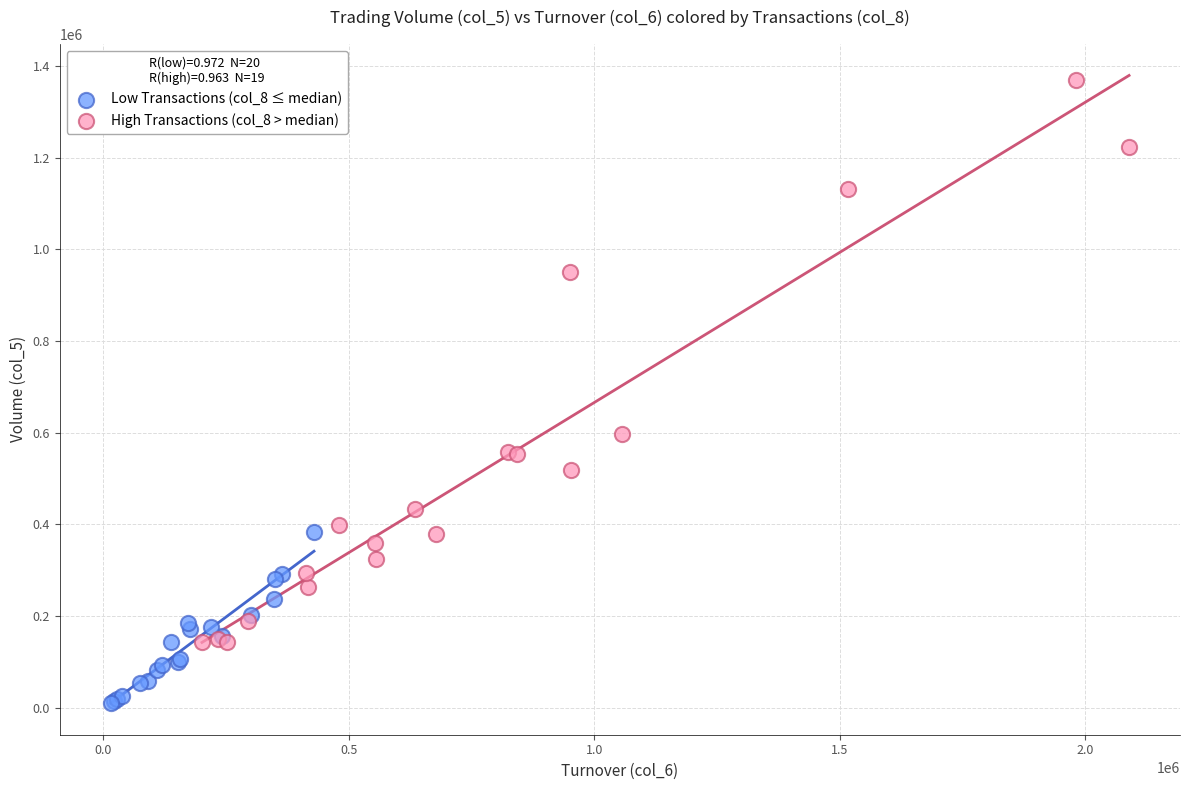

Which series has the widest spread of Y values?

High Transactions (col_8 > median)